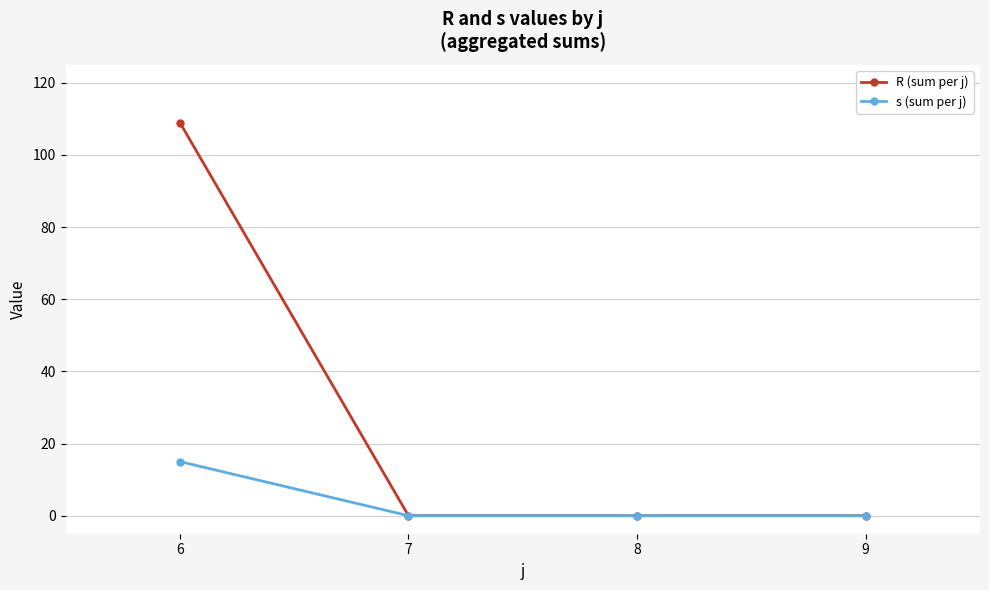

Which series has the largest total across all categories?

R (sum per j)